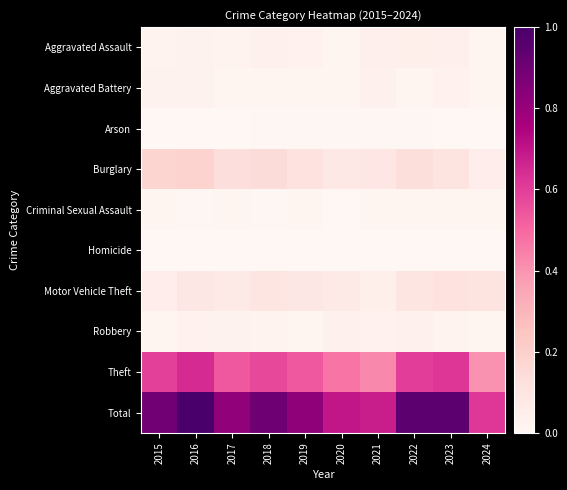

What is the difference between the highest and lowest values at 2023?

1.0